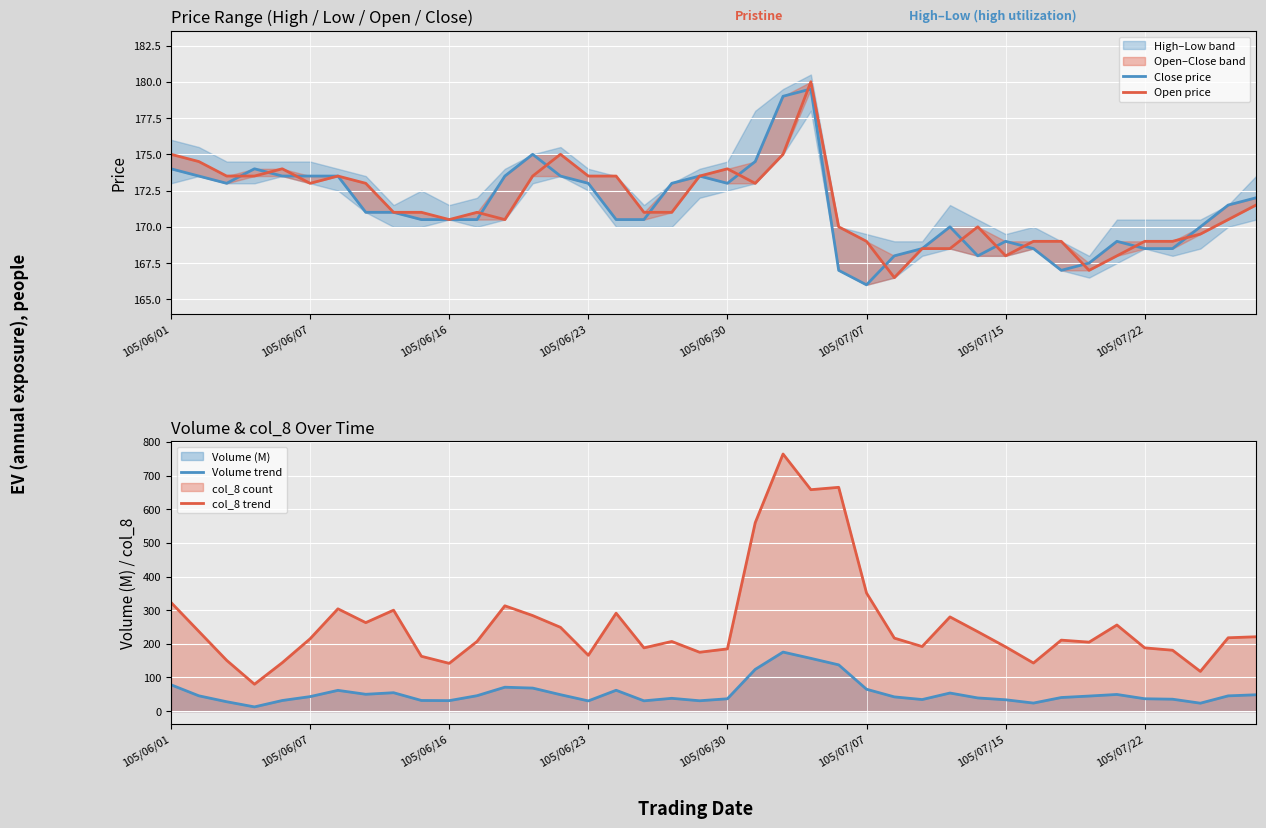

True or false: col_8 trend and Volume trend intersect in this chart.

False